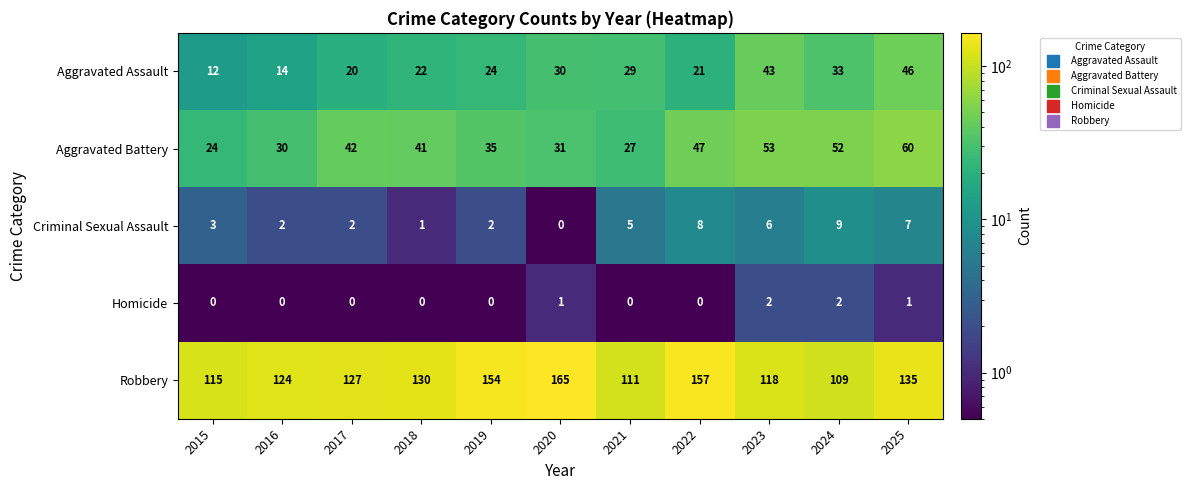

The Aggravated Assault series shows 30 at 2025. True or false?

False